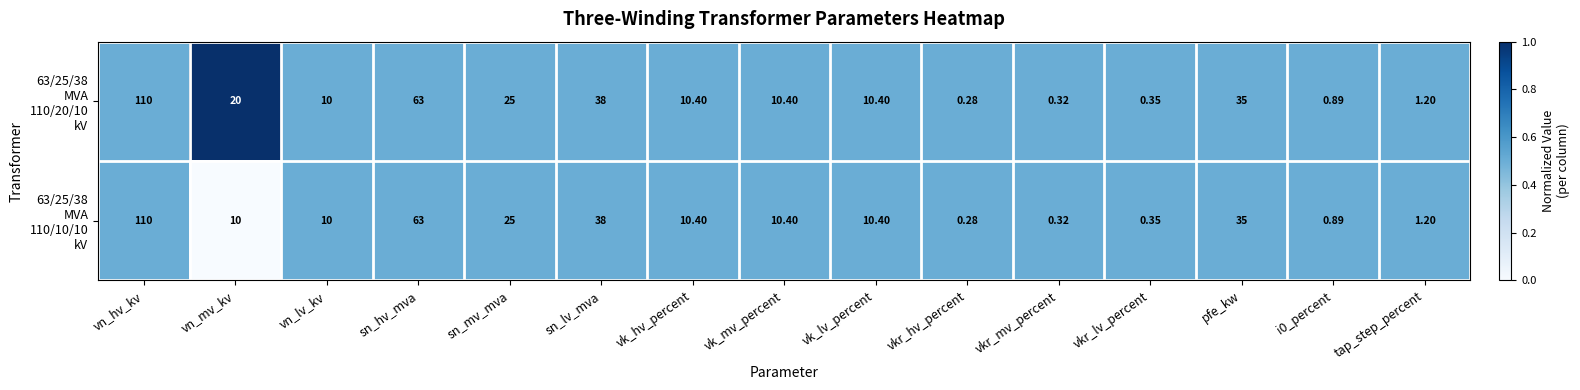

Which category has the lowest value across all series?

vkr_hv_percent